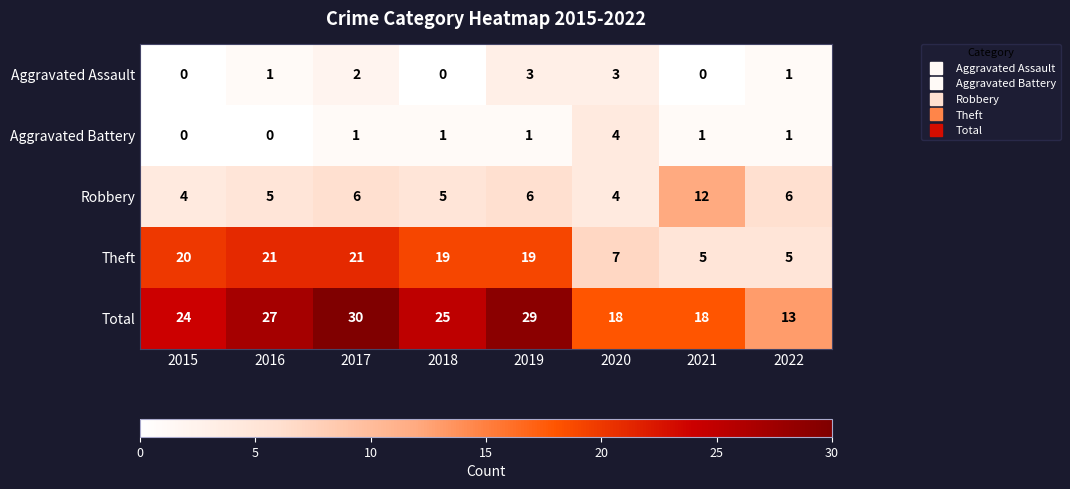

What is the difference between the highest and lowest values at 2018?

25